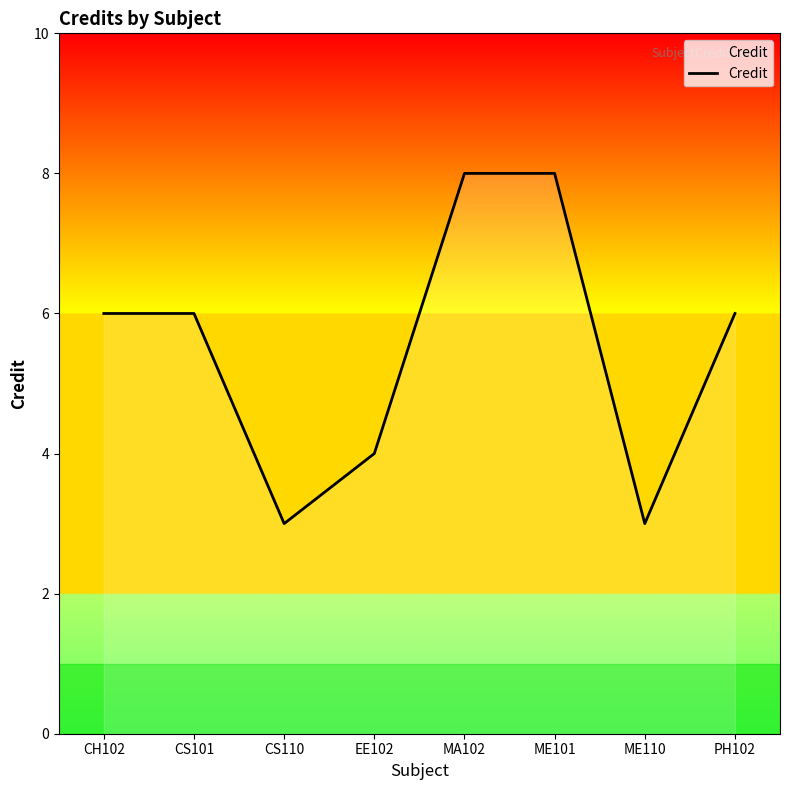

True or false: the data shows 8 at CS101.

False